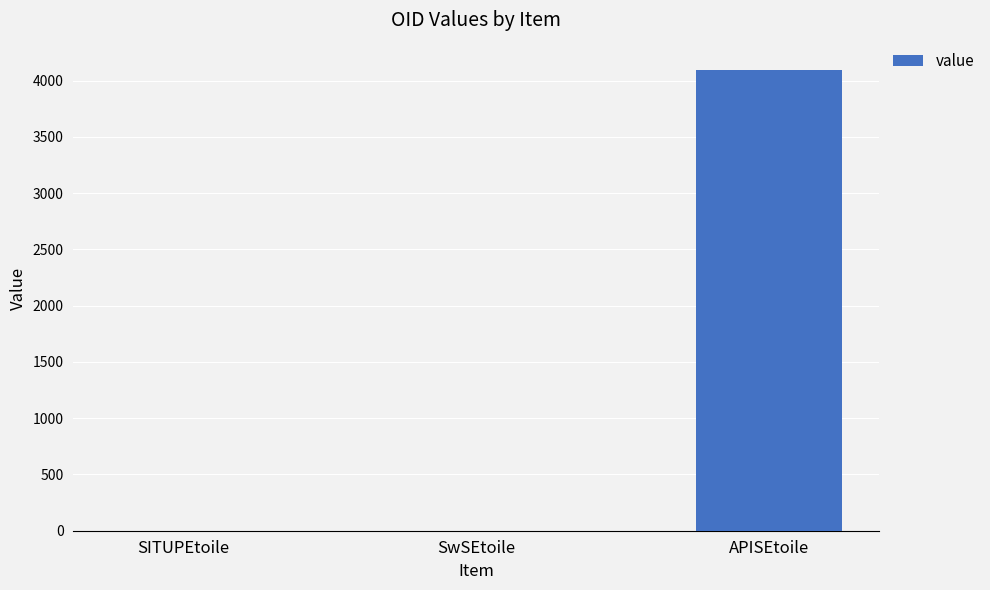

Are the bars horizontal?

No